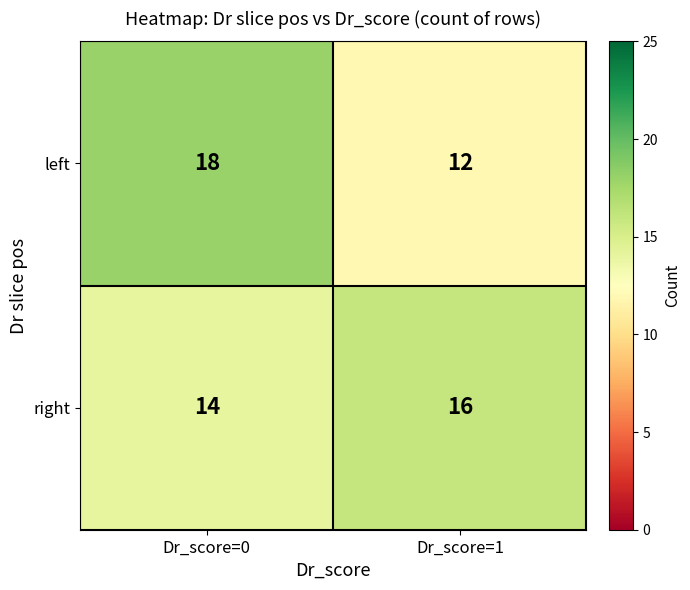

Which series has the largest range (max minus min)?

left